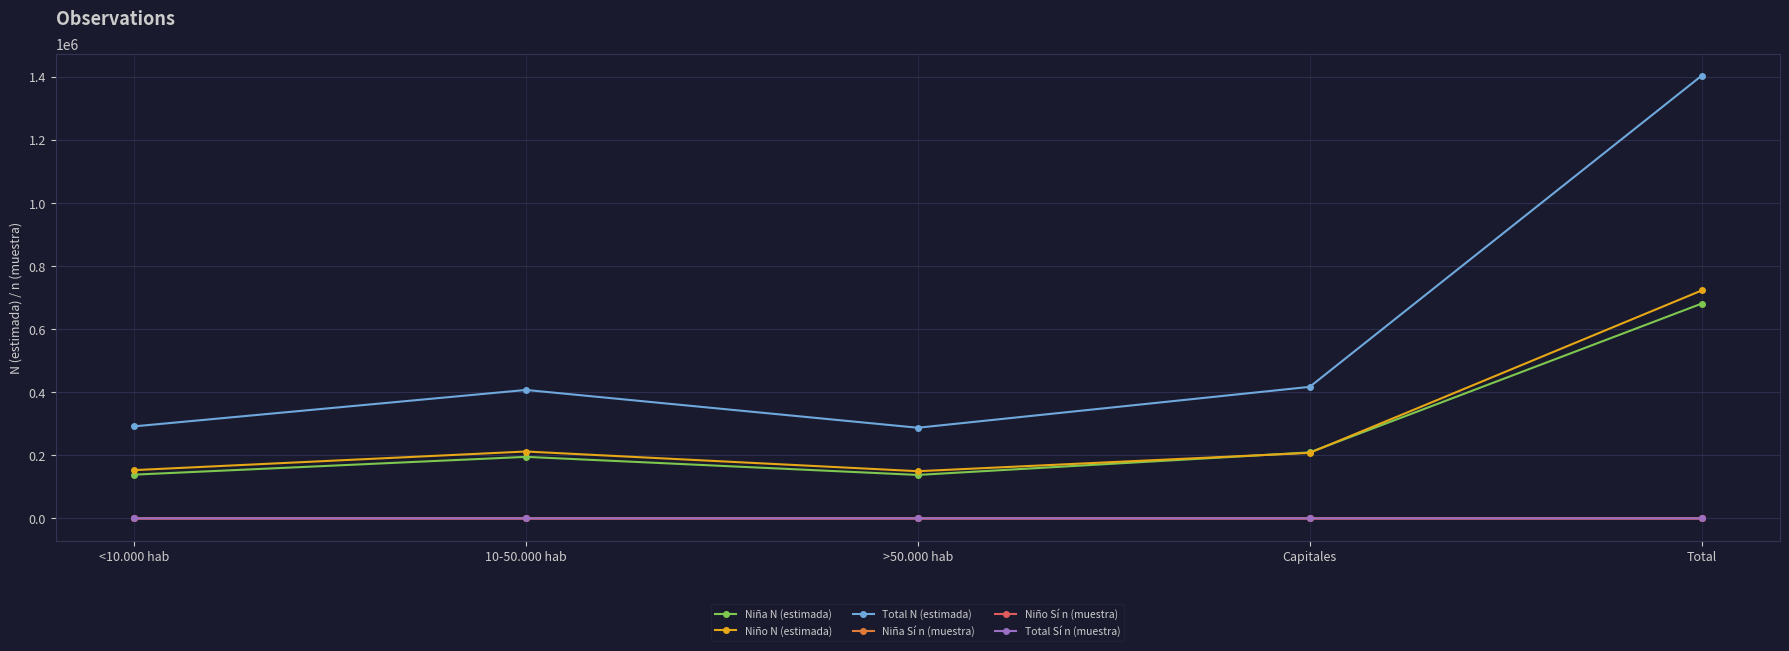

How many interior local peaks does the Niña N (estimada) series have?

1